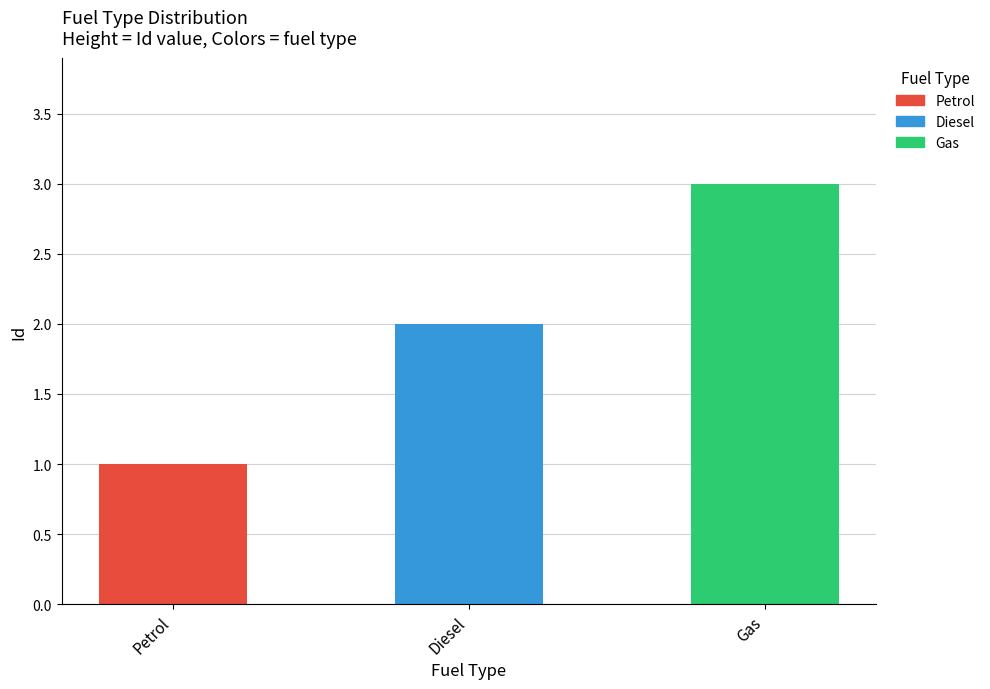

Approximately how many times larger is the value at Petrol compared to Gas?

0.3